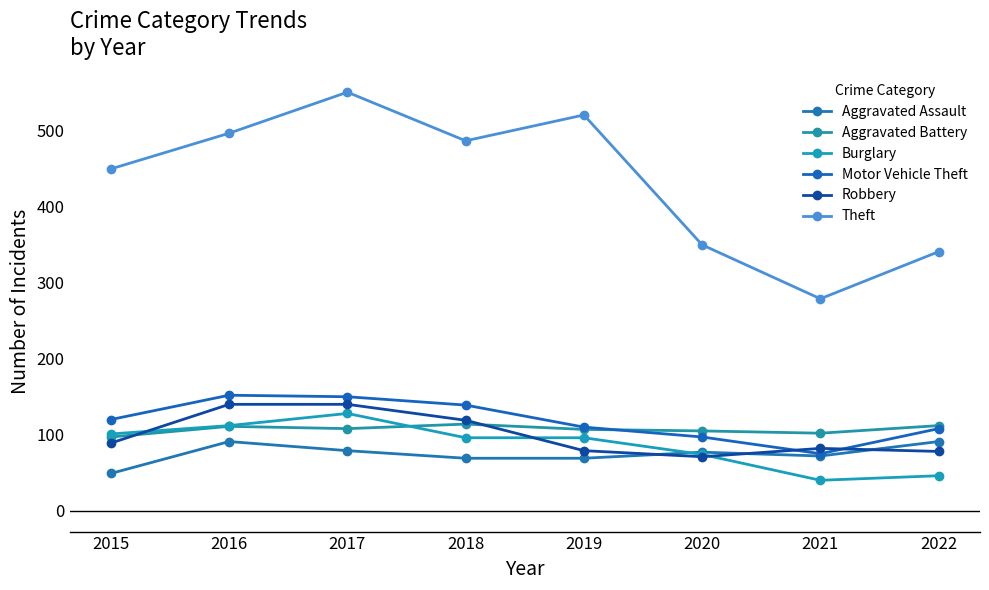

What value does the Robbery series have at 2018?

119